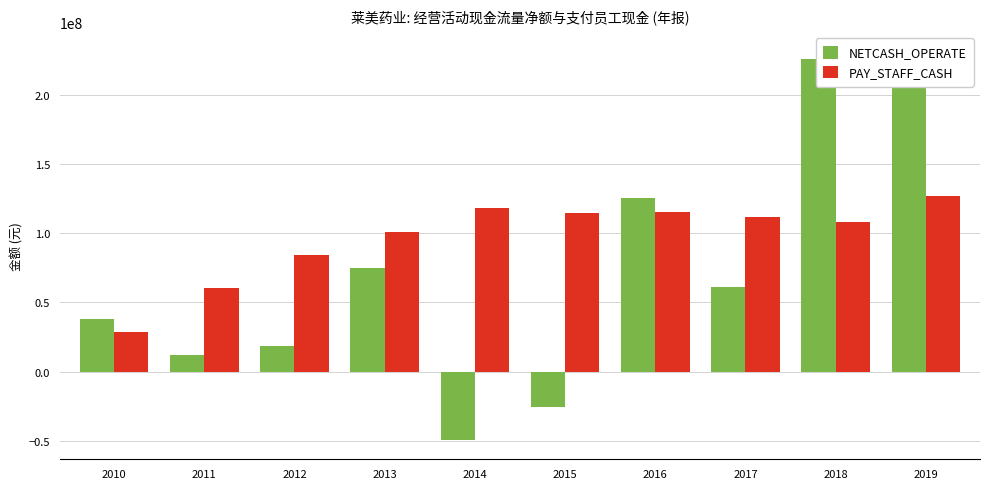

What is the highest value of the PAY_STAFF_CASH series?

127156305.4